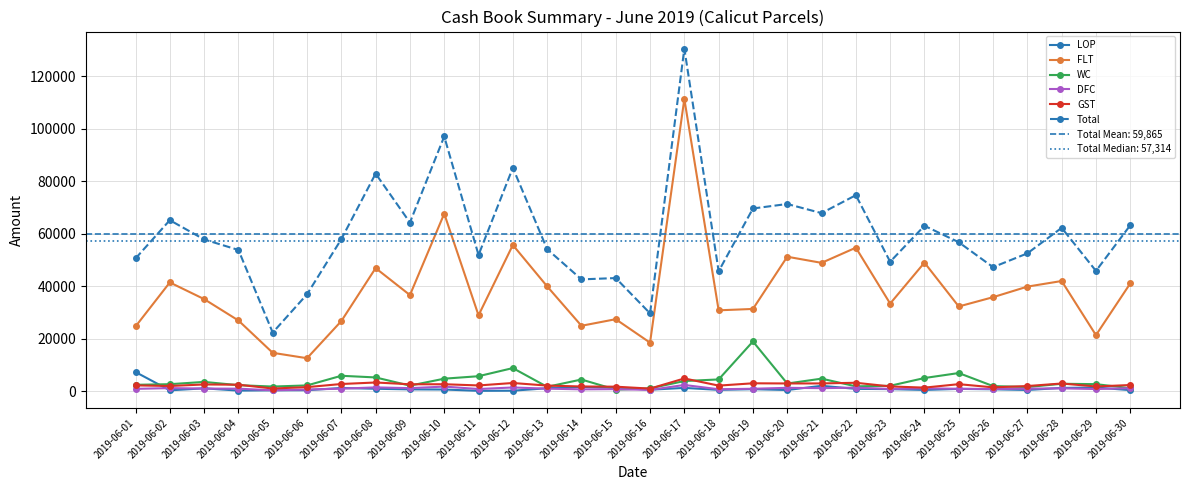

Reading left to right, what are all the values shown in this chart?

LOP: 2019-06-01=7341	2019-06-02=375	2019-06-03=1137	2019-06-04=275	2019-06-05=394	2019-06-06=423	2019-06-07=1272	2019-06-08=968	2019-06-09=742	2019-06-10=683	2019-06-11=183	2019-06-12=237	2019-06-13=1171	2019-06-14=1690	2019-06-15=1387	2019-06-16=619	2019-06-17=1296	2019-06-18=558	2019-06-19=812	2019-06-20=494	2019-06-21=2096	2019-06-22=935	2019-06-23=841	2019-06-24=526	2019-06-25=926	2019-06-26=773	2019-06-27=512	2019-06-28=1292	2019-06-29=1443	2019-06-30=452
FLT: 2019-06-01=24693	2019-06-02=41472	2019-06-03=35123	2019-06-04=26978	2019-06-05=14665	2019-06-06=12609	2019-06-07=26754	2019-06-08=46931	2019-06-09=36660	2019-06-10=67663	2019-06-11=28948	2019-06-12=55730	2019-06-13=39983	2019-06-14=24962	2019-06-15=27470	2019-06-16=18531	2019-06-17=111367	2019-06-18=30853	2019-06-19=31374	2019-06-20=51265	2019-06-21=48933	2019-06-22=54712	2019-06-23=33421	2019-06-24=49015	2019-06-25=32314	2019-06-26=35854	2019-06-27=39878	2019-06-28=42015	2019-06-29=21395	2019-06-30=41098
WC: 2019-06-01=2474	2019-06-02=2714	2019-06-03=3578	2019-06-04=2338	2019-06-05=1814	2019-06-06=2243	2019-06-07=5919	2019-06-08=5285	2019-06-09=2166	2019-06-10=4812	2019-06-11=5755	2019-06-12=8852	2019-06-13=1712	2019-06-14=4495	2019-06-15=635	2019-06-16=1125	2019-06-17=3917	2019-06-18=4523	2019-06-19=18989	2019-06-20=2966	2019-06-21=4822	2019-06-22=1893	2019-06-23=2107	2019-06-24=5060	2019-06-25=6961	2019-06-26=1992	2019-06-27=1621	2019-06-28=2870	2019-06-29=2729	2019-06-30=1182
DFC: 2019-06-01=935	2019-06-02=1220	2019-06-03=1045	2019-06-04=1000	2019-06-05=388	2019-06-06=684	2019-06-07=1005	2019-06-08=1498	2019-06-09=1203	2019-06-10=1801	2019-06-11=872	2019-06-12=1464	2019-06-13=1016	2019-06-14=750	2019-06-15=837	2019-06-16=538	2019-06-17=2418	2019-06-18=789	2019-06-19=974	2019-06-20=1325	2019-06-21=1207	2019-06-22=1395	2019-06-23=907	2019-06-24=1134	2019-06-25=967	2019-06-26=891	2019-06-27=1009	2019-06-28=1135	2019-06-29=865	2019-06-30=1204
GST: 2019-06-01=2259	2019-06-02=2027	2019-06-03=2611	2019-06-04=2514	2019-06-05=1062	2019-06-06=1596	2019-06-07=2783	2019-06-08=3362	2019-06-09=2679	2019-06-10=2698	2019-06-11=2235	2019-06-12=3169	2019-06-13=2178	2019-06-14=1839	2019-06-15=1766	2019-06-16=1037	2019-06-17=4903	2019-06-18=2173	2019-06-19=3054	2019-06-20=2991	2019-06-21=3003	2019-06-22=3253	2019-06-23=1860	2019-06-24=1405	2019-06-25=2722	2019-06-26=1508	2019-06-27=2005	2019-06-28=2977	2019-06-29=1846	2019-06-30=2395
Total: 2019-06-01=50611	2019-06-02=65185	2019-06-03=57843	2019-06-04=53844	2019-06-05=22372	2019-06-06=36950	2019-06-07=57951	2019-06-08=82922	2019-06-09=64287	2019-06-10=97084	2019-06-11=51926	2019-06-12=85137	2019-06-13=54147	2019-06-14=42639	2019-06-15=43137	2019-06-16=29693	2019-06-17=130520	2019-06-18=45721	2019-06-19=69639	2019-06-20=71354	2019-06-21=67870	2019-06-22=74706	2019-06-23=49358	2019-06-24=63049	2019-06-25=56785	2019-06-26=47288	2019-06-27=52543	2019-06-28=62268	2019-06-29=45863	2019-06-30=63247